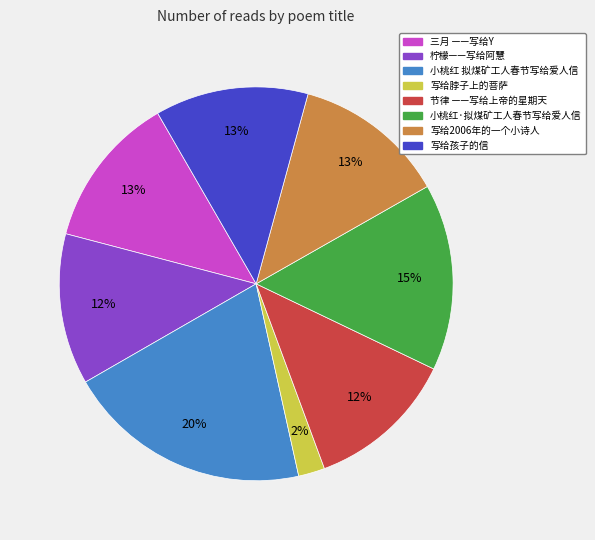

Is the sum of 柠檬——写给阿慧 and 写给2006年的一个小诗人 greater than half?

No